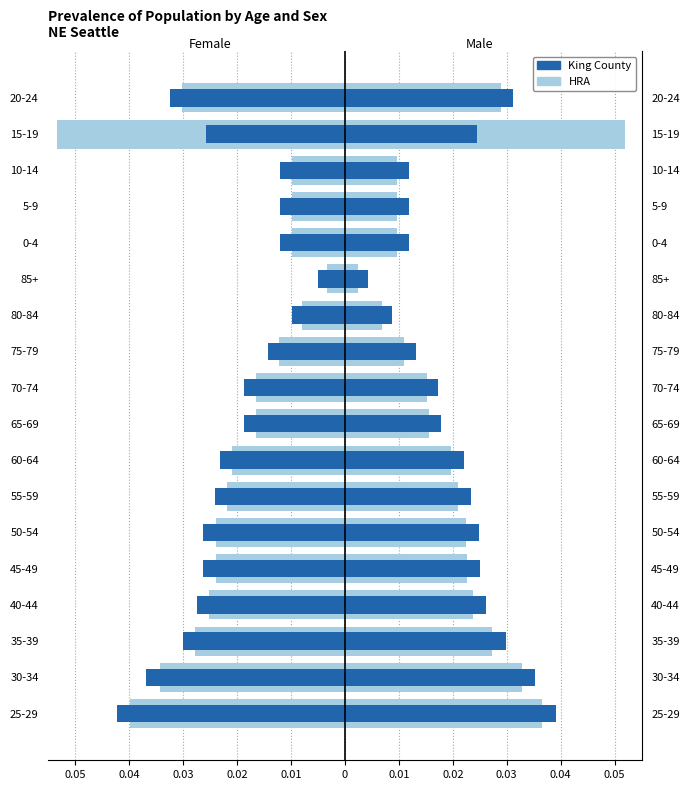

What is the sum of all HRA values?

-0.4